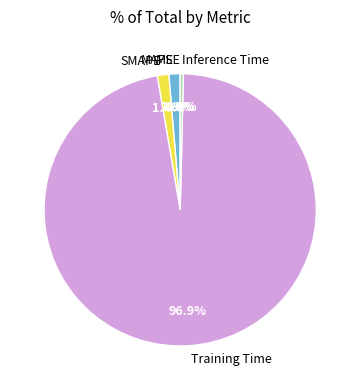

Is the sum of MSE and SMAPE greater than half?

No